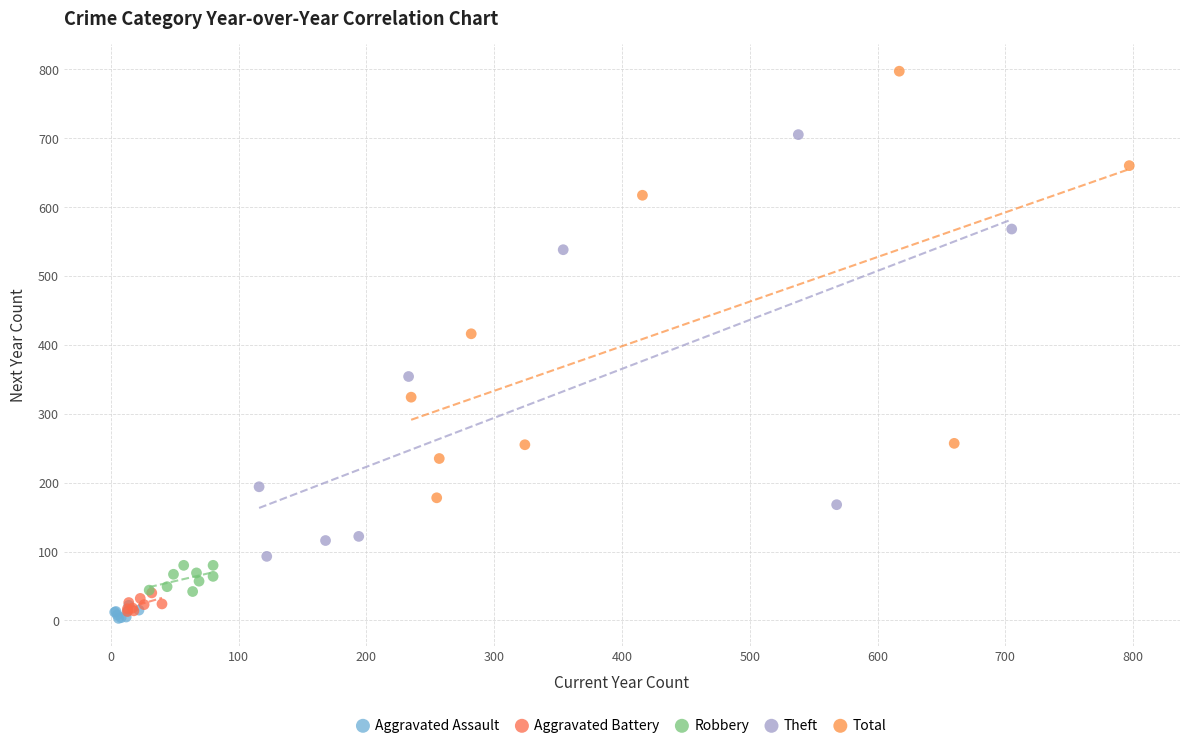

Which series reaches the maximum Y coordinate?

Total